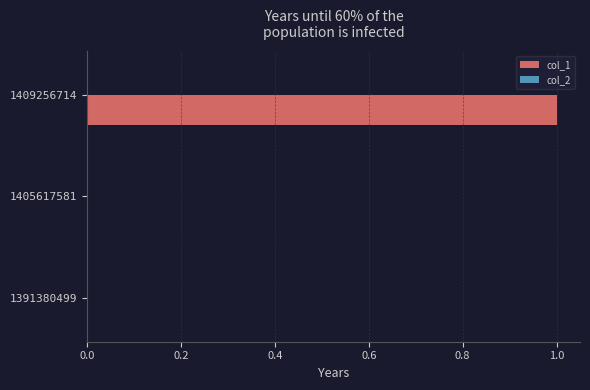

Is it true that the value at 1409256714 is 2?

False